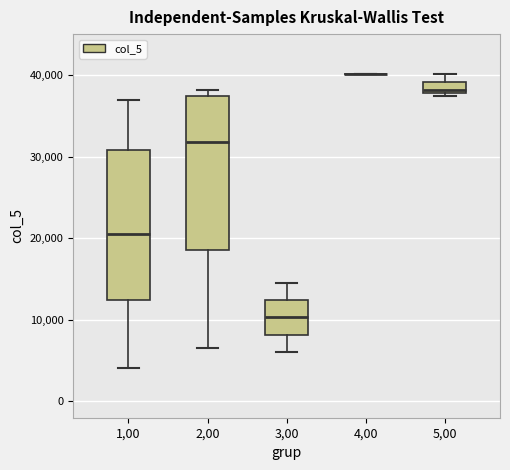

Where is the upper edge of the box at x = 2,00 on the y-axis? The values are not printed on the chart, so give them approximately, as read against the axis.

37000